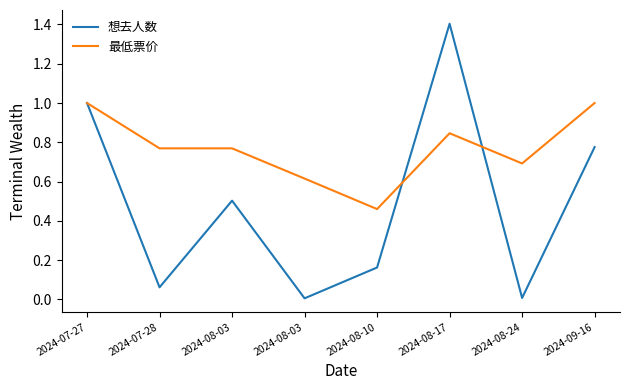

True or false: 最低票价 has more than 1 points higher than both neighbors.

False